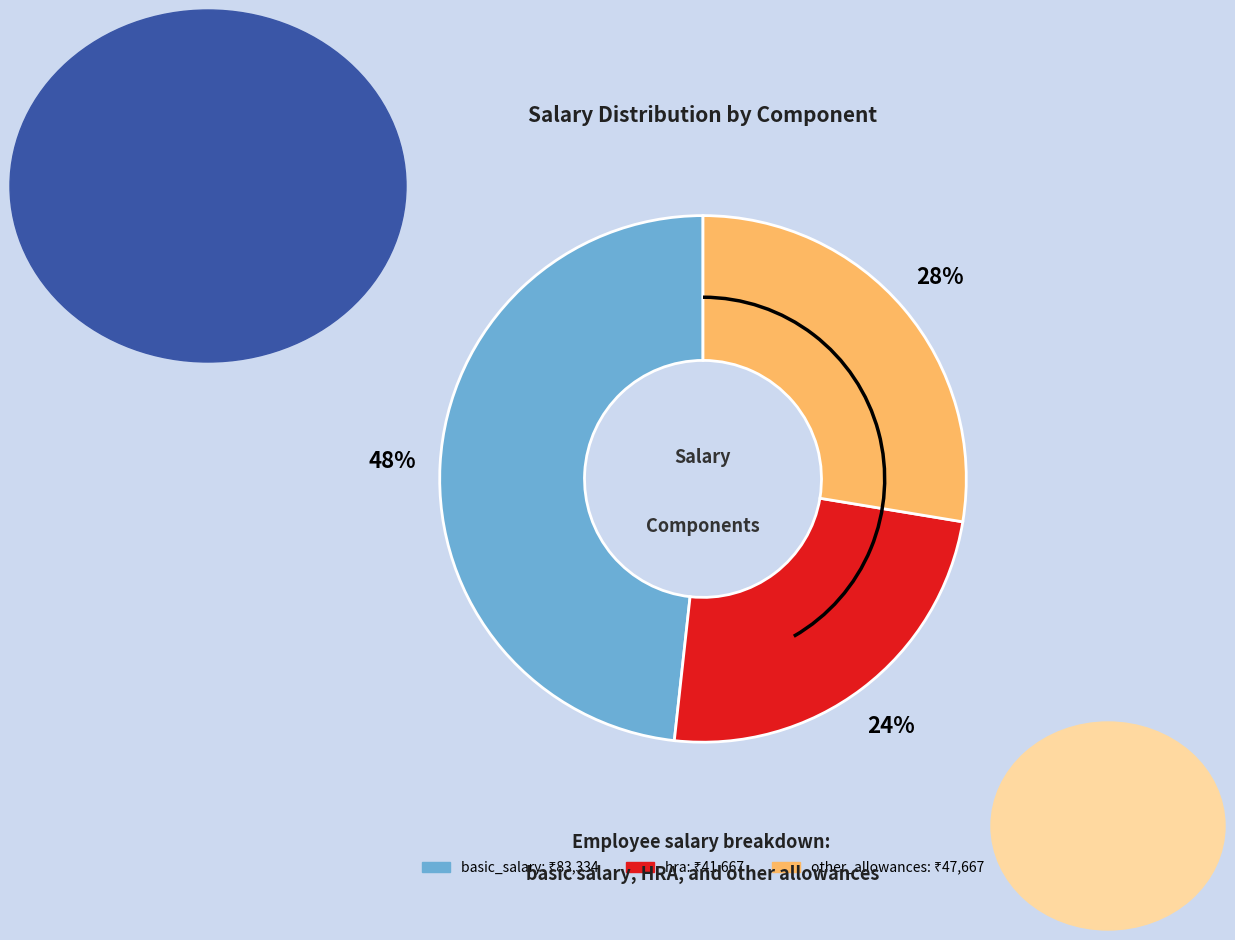

To the nearest percent, what portion does basic_salary represent?

48%